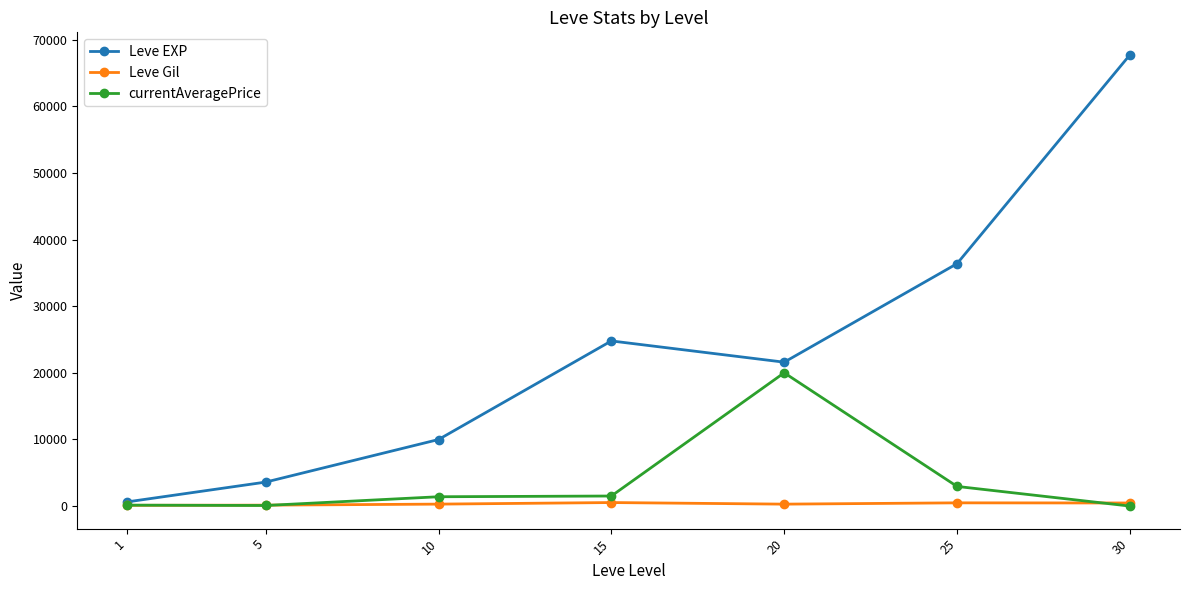

Where is the first local minimum for Leve EXP?

20